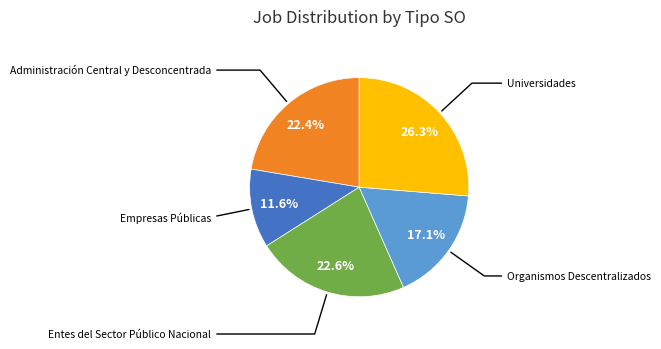

Is there a majority slice in this chart?

No